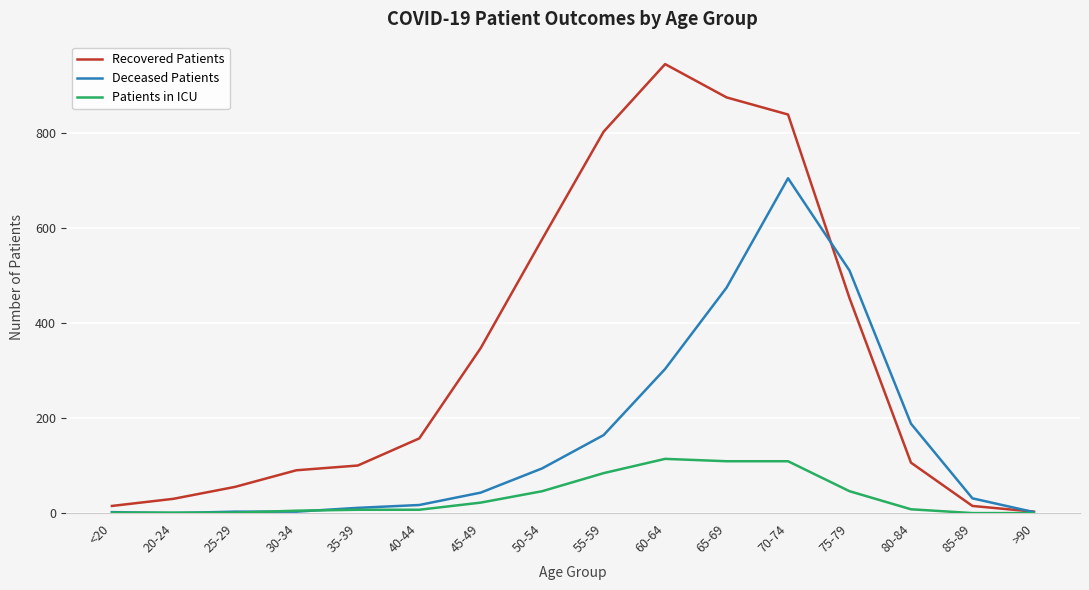

Is it true that Patients in ICU equals 60 at 60-64?

False